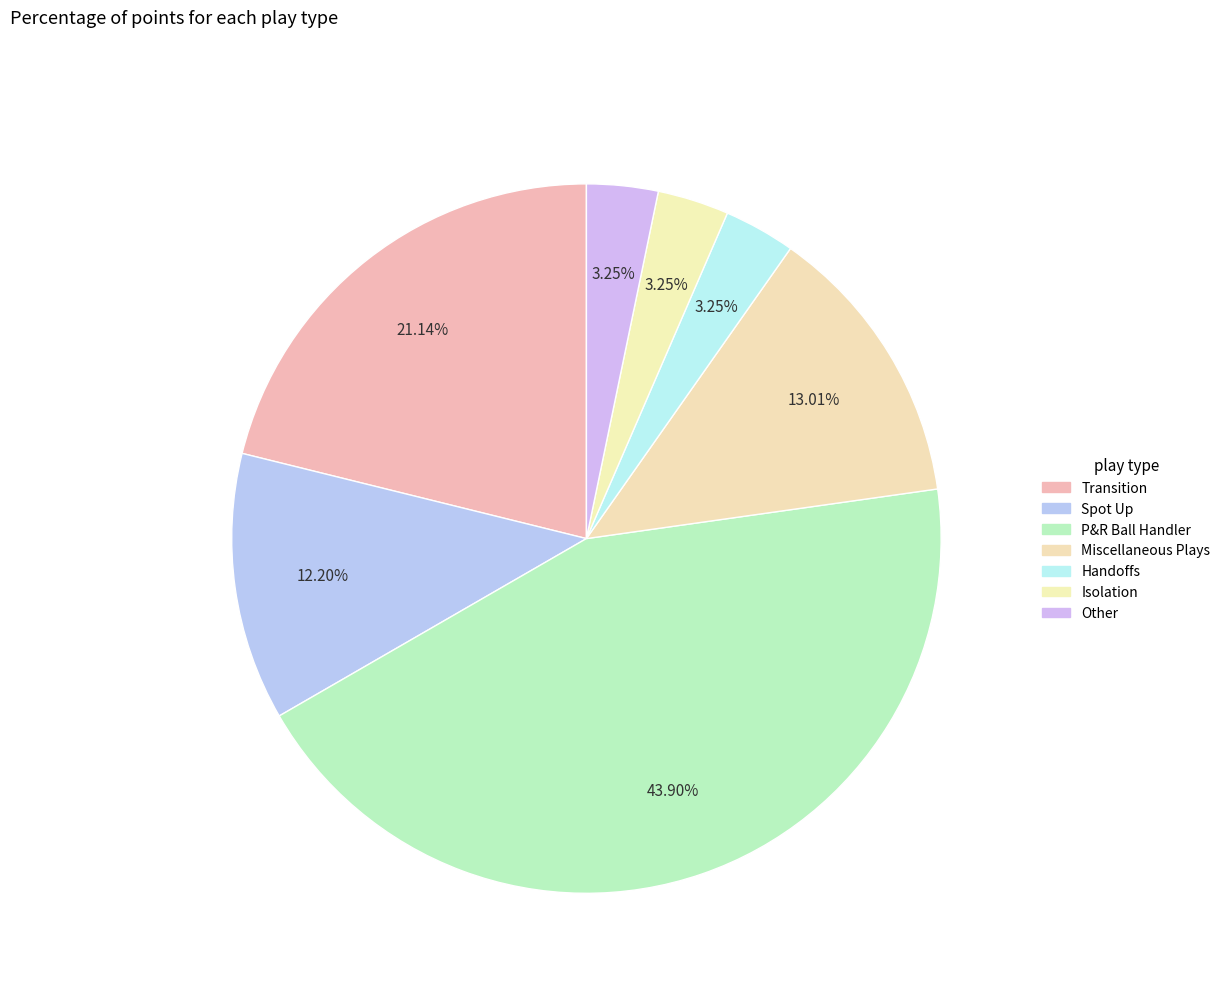

How many slices are in this pie chart?

7